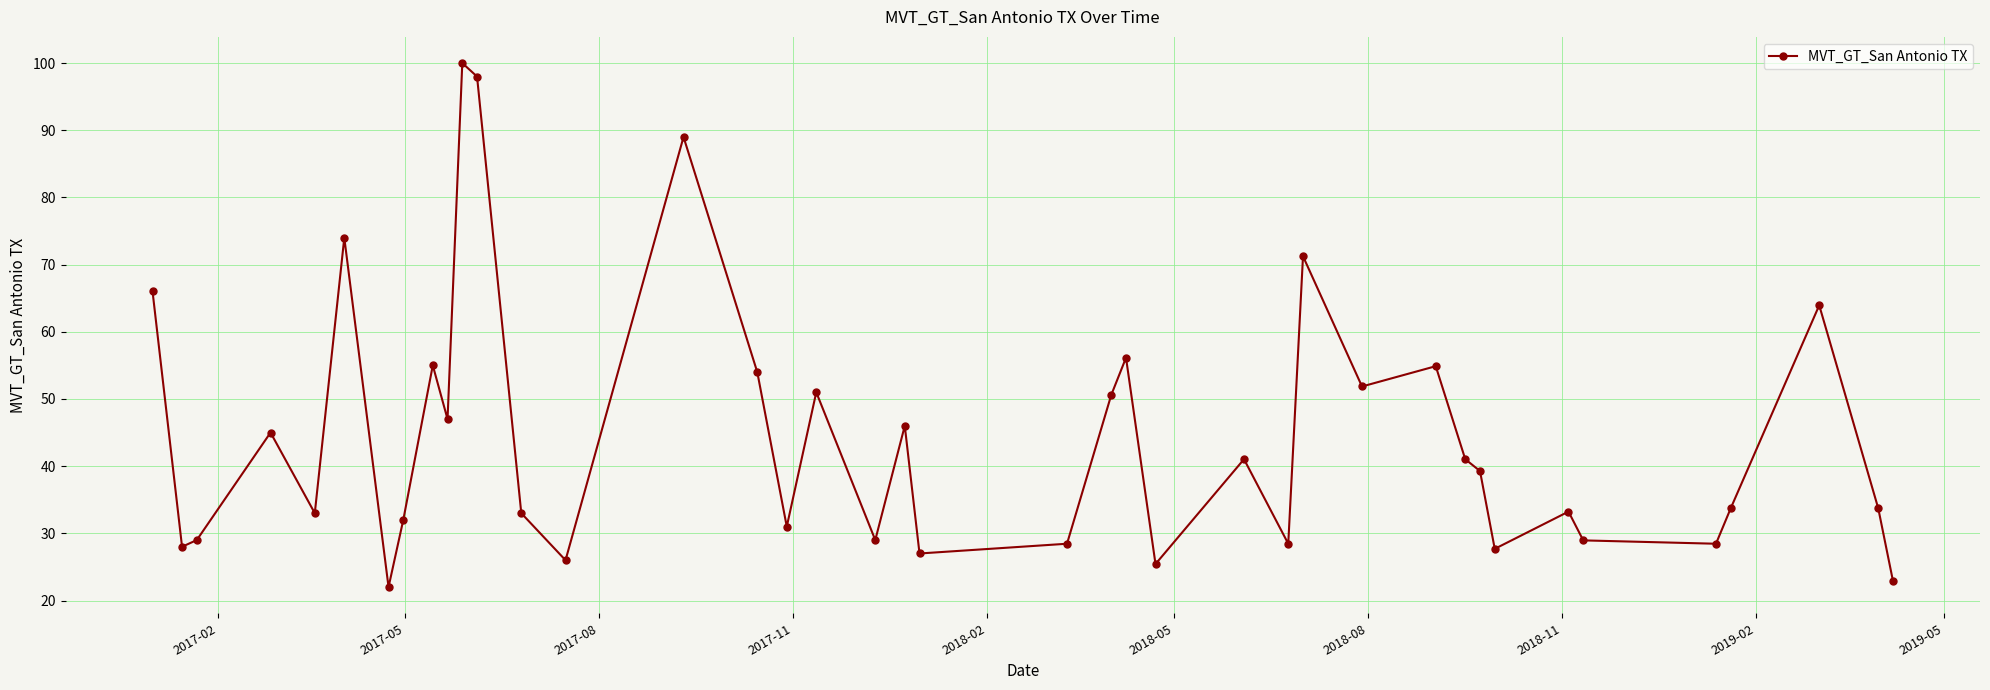

What is the maximum value shown in the chart?

100.0